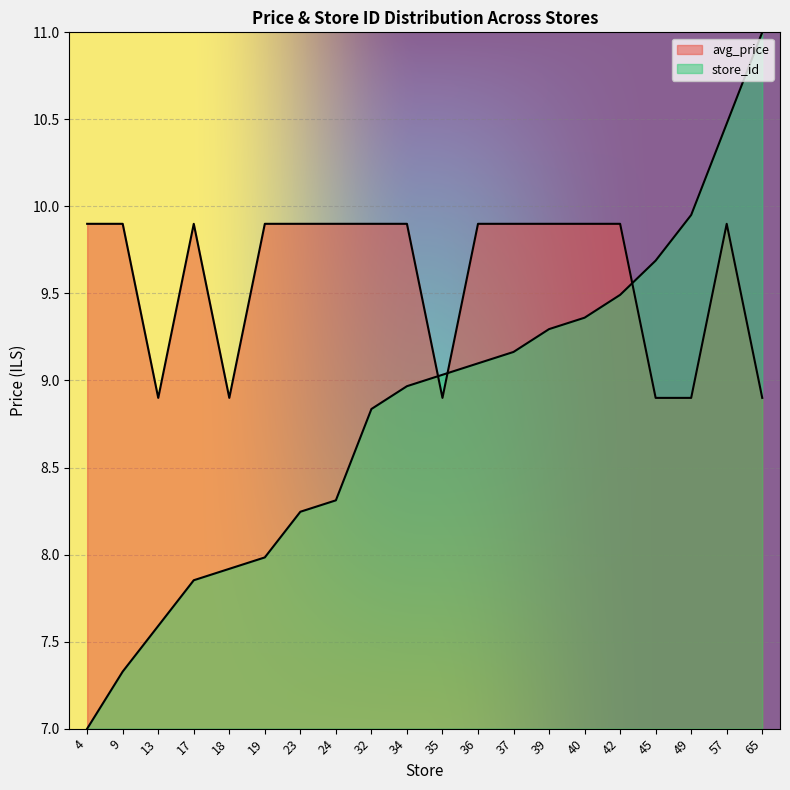

At 9, list the series in order from smallest to largest.

store_id, avg_price